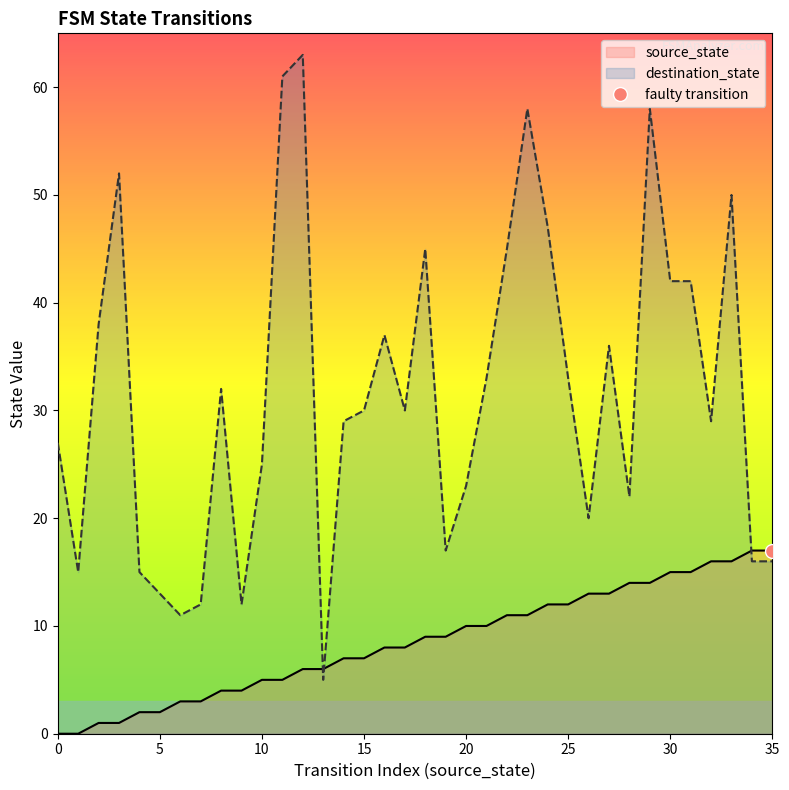

Count the number of data series in this chart.

2